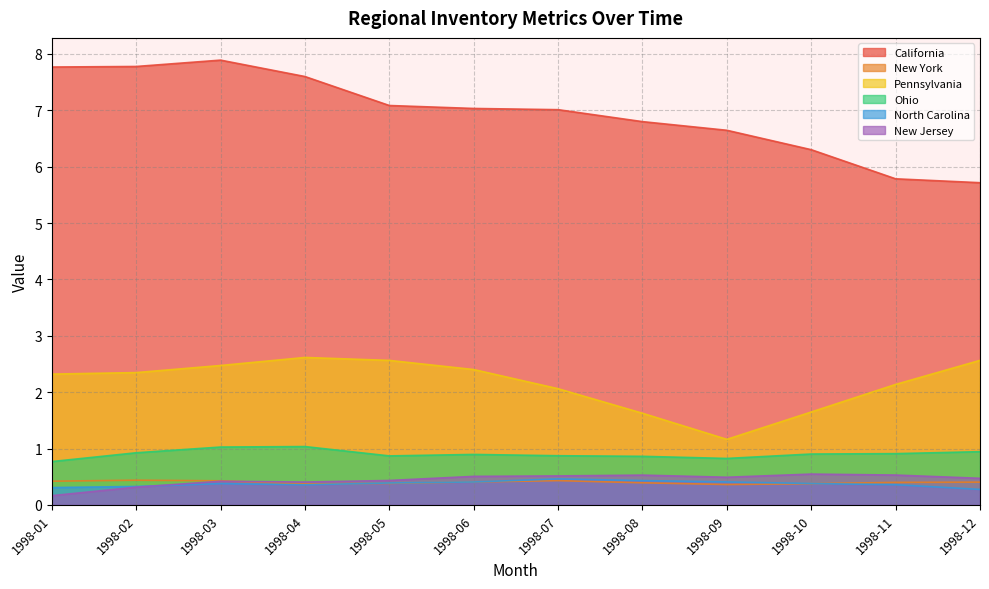

What is the difference between the New Jersey values at 1998-07 and 1998-01?

0.4